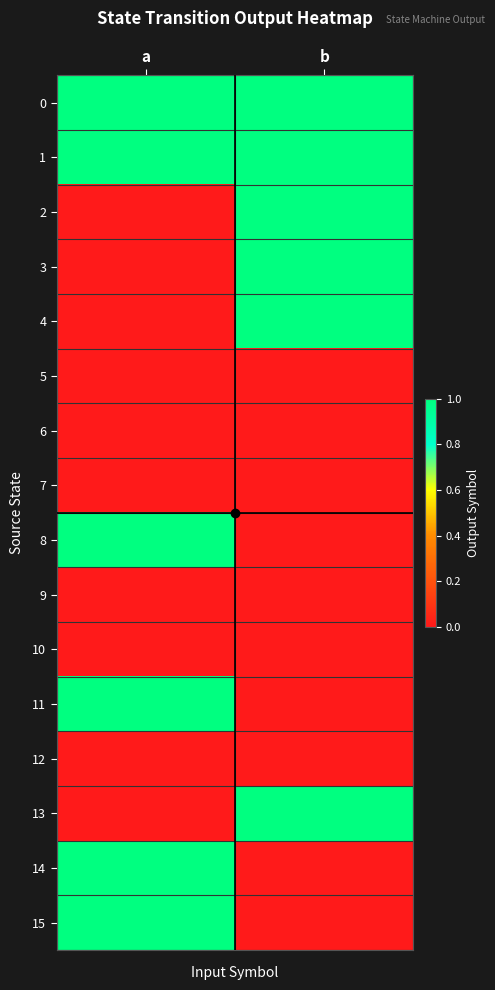

How many categories are shown in the chart?

2